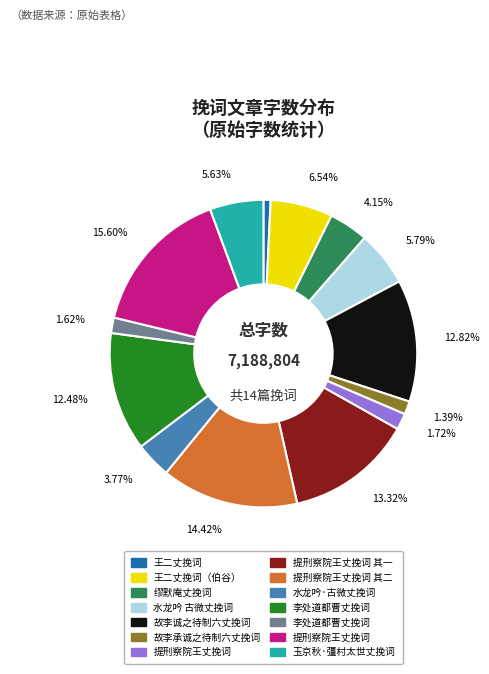

Does any single category account for the majority?

No